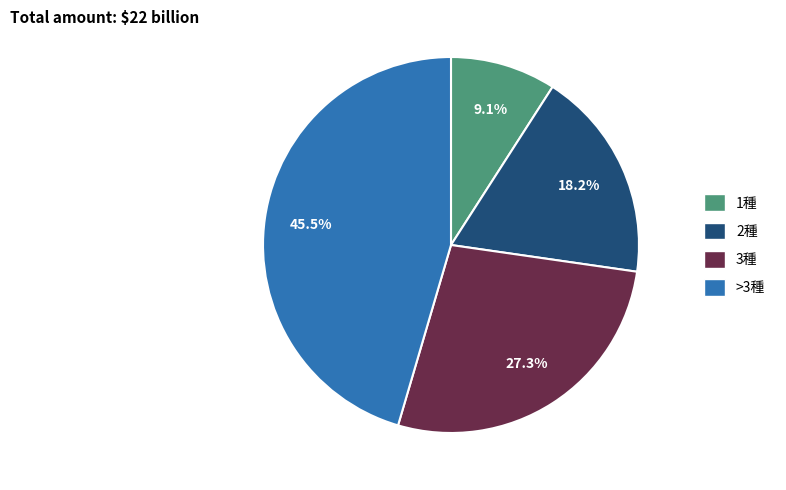

Is there any slice that represents more than half of the pie?

No